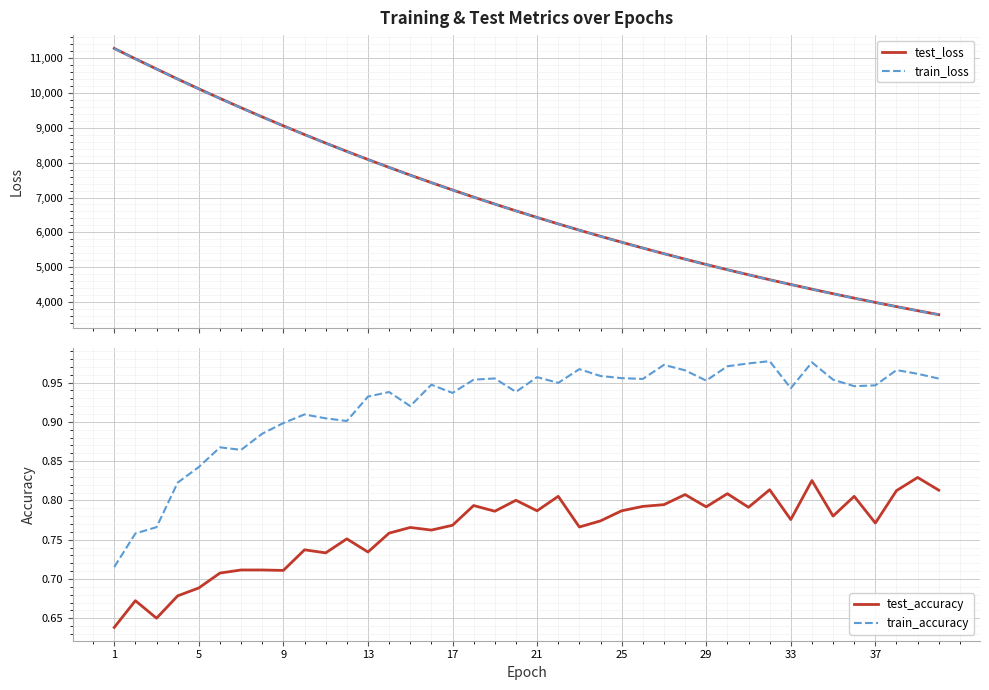

At how many categories does at least one series exceed 6004?

23